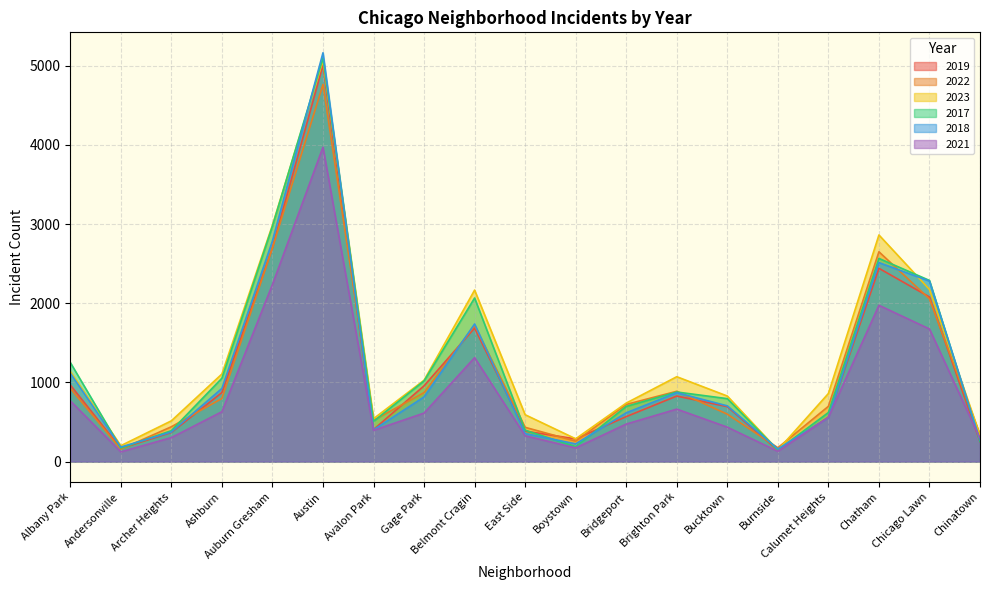

What is the difference between the second highest and second lowest values in the 2018 series?

2603